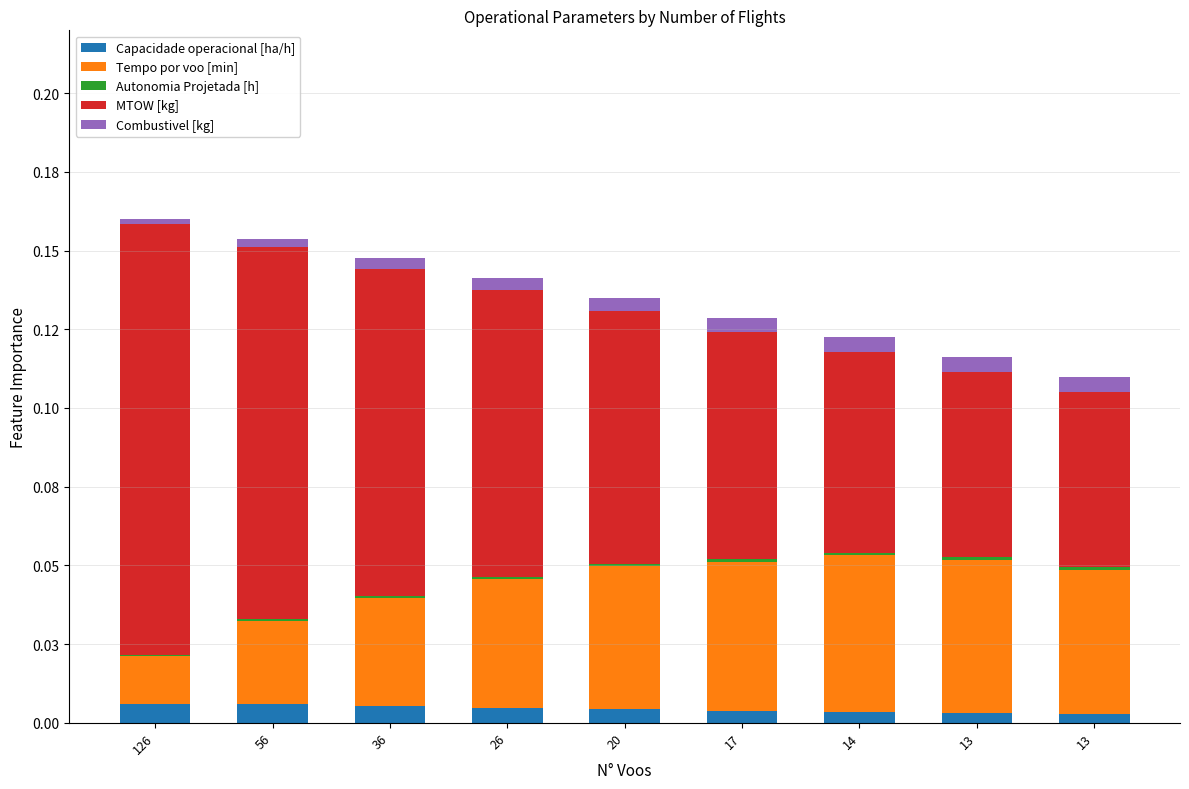

Between 13 and 14, which is larger?

14